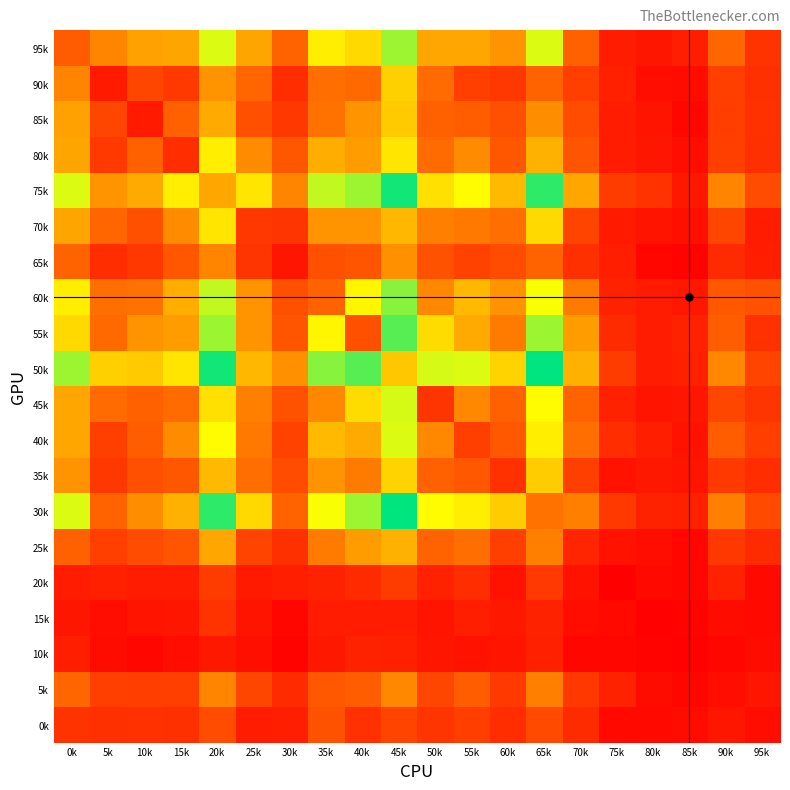

How many categories are shown in the chart?

20